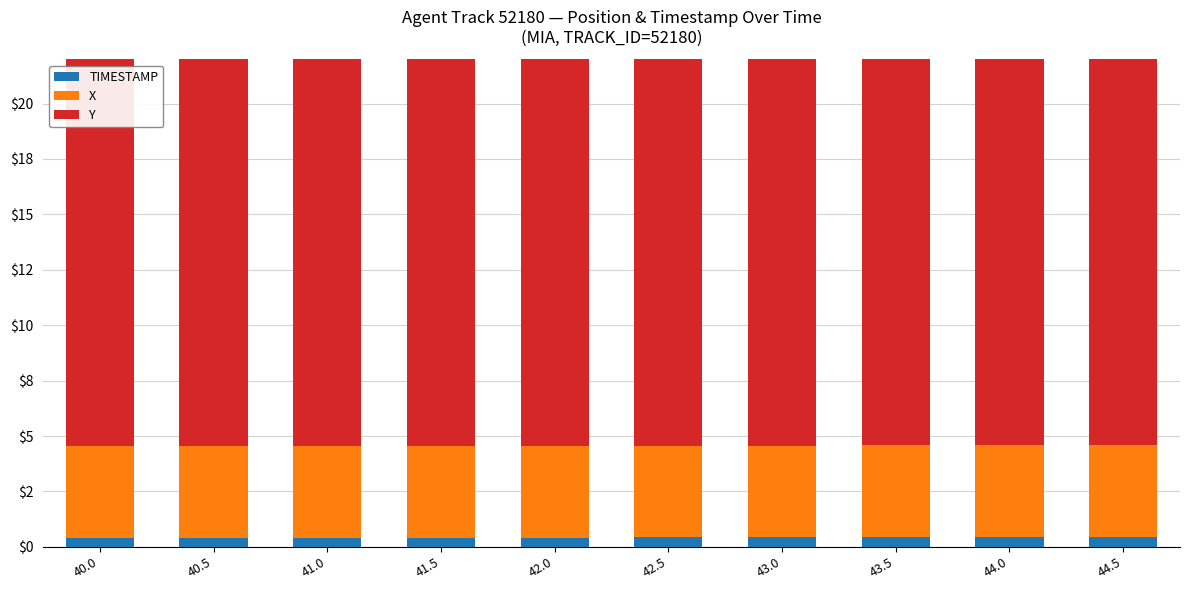

List the series in order of their overall mean, highest first.

Y, X, TIMESTAMP